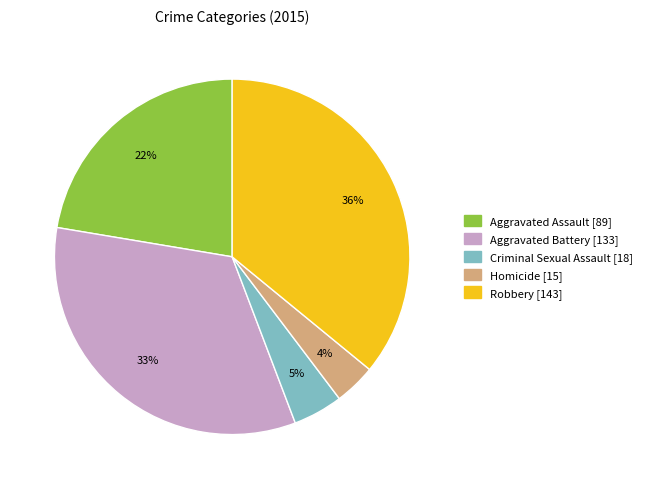

What percentage is the Criminal Sexual Assault slice, to the nearest percent?

5%